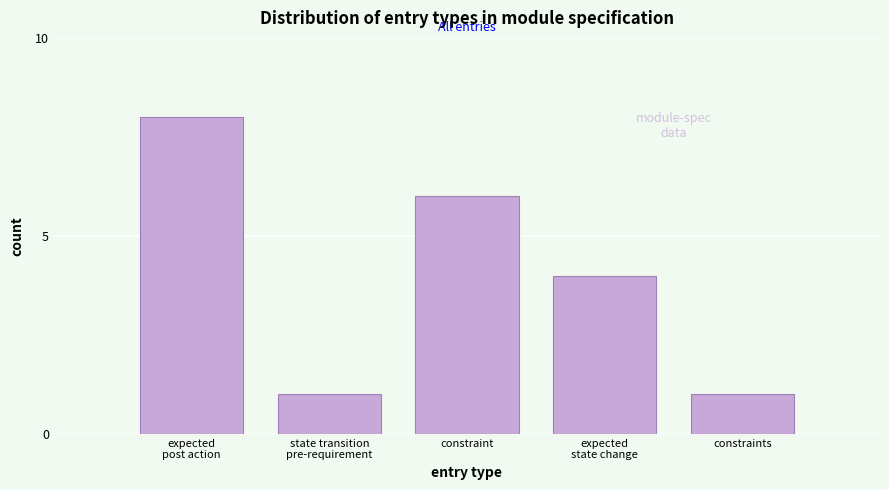

Reading right to left, list all the values displayed in this chart.

1	4	6	1	8